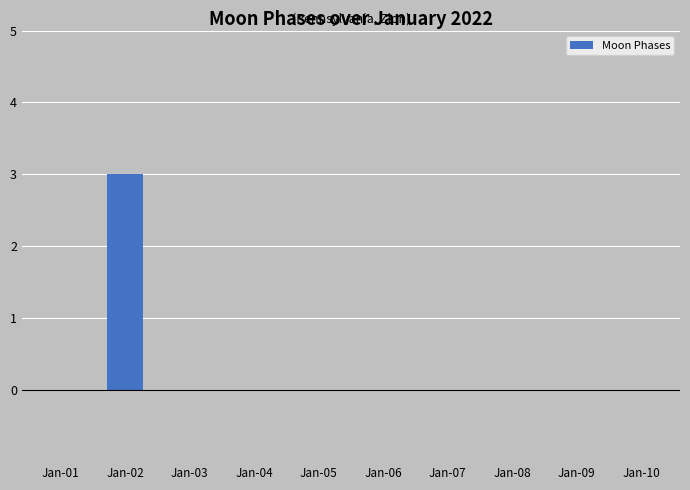

Is it true that the value at Jan-05 is 0?

True